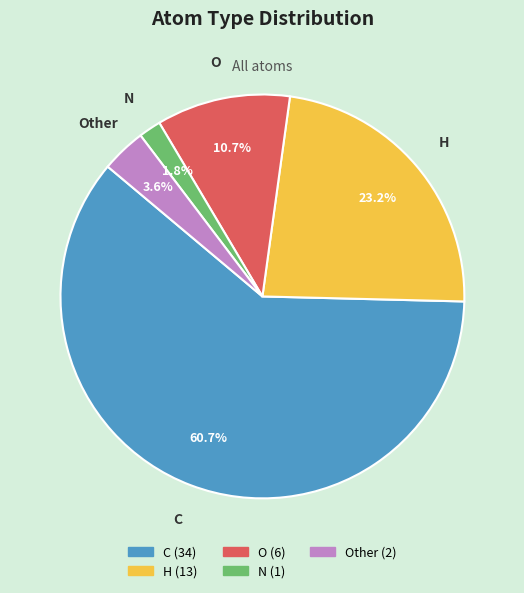

Is there any slice that represents more than half of the pie?

Yes